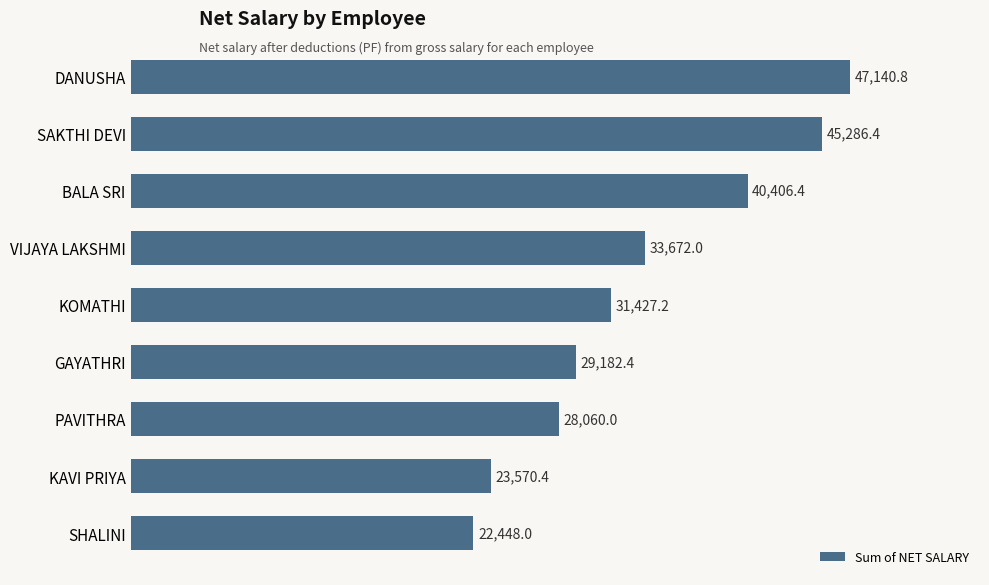

What is the maximum value shown in the chart?

47140.8